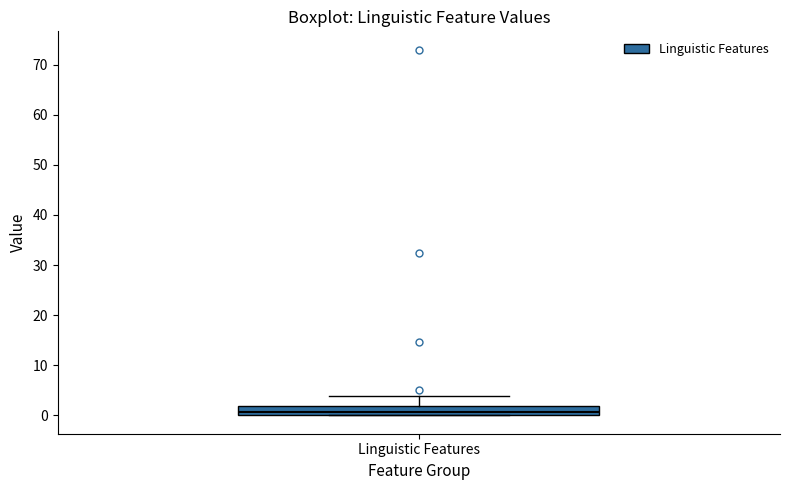

Transcribe this box plot: give where the median line is, the range the box spans, and where the two whiskers end, as read against the y-axis. The values are not printed on the chart, so give them approximately, as read against the axis.

median 1, box 0 to 2, whiskers 0 to 4